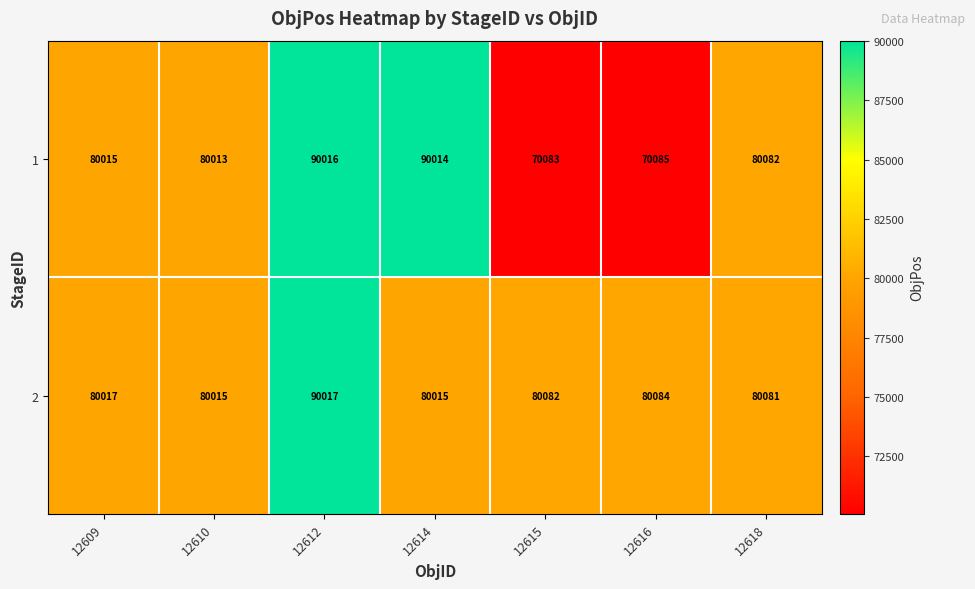

What is the difference between the highest and lowest values at 12615?

9999